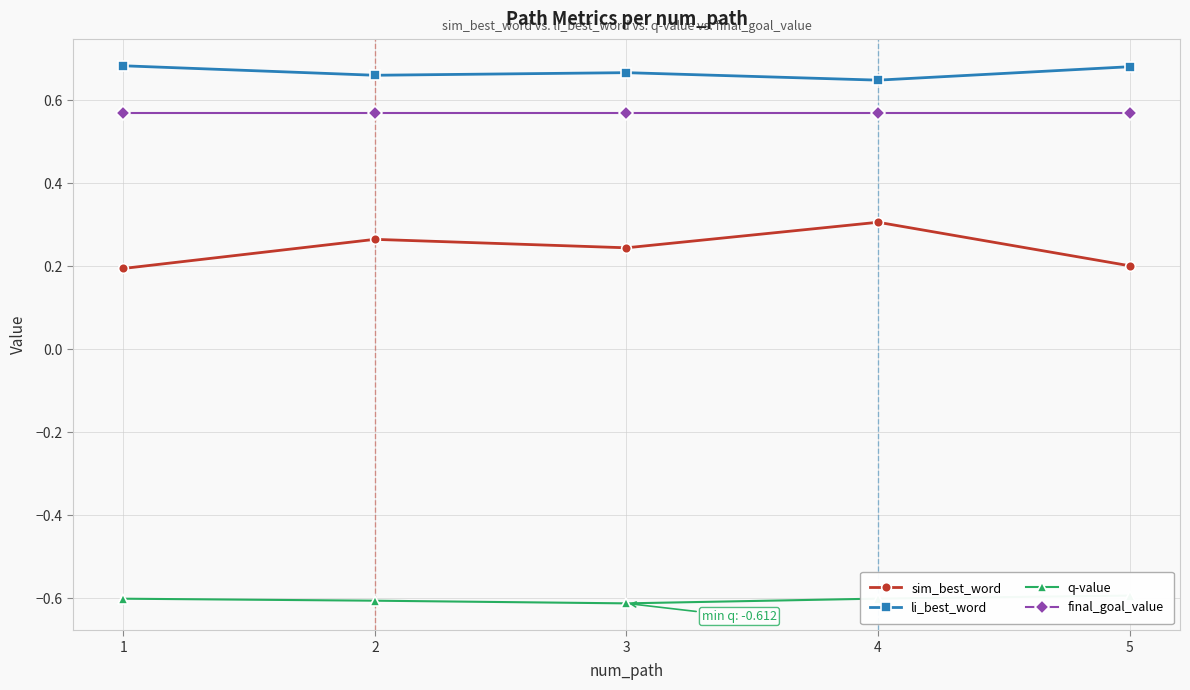

What is the approximate value of sim_best_word at 1?

0.2